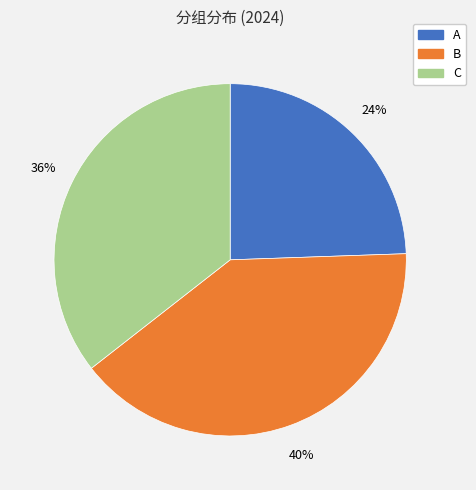

What is the smallest slice in the pie chart?

A